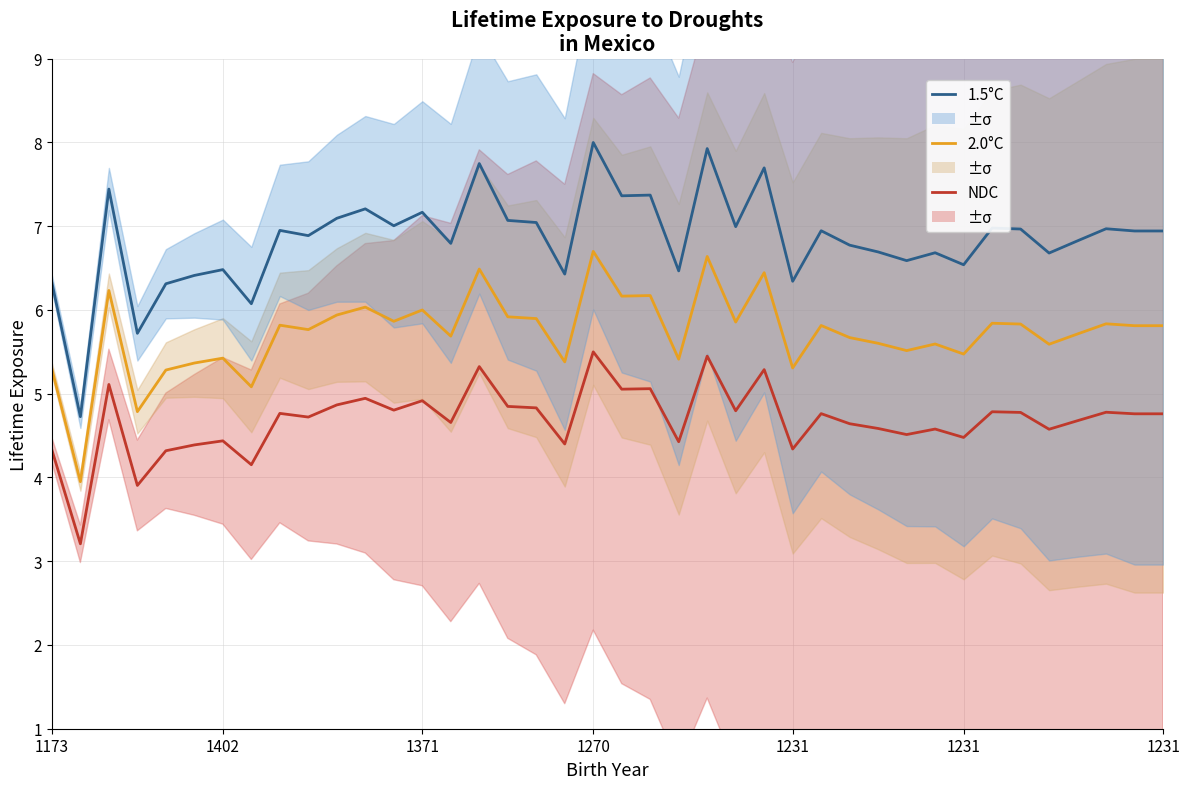

True or false: NDC and 2.0°C intersect in this chart.

False